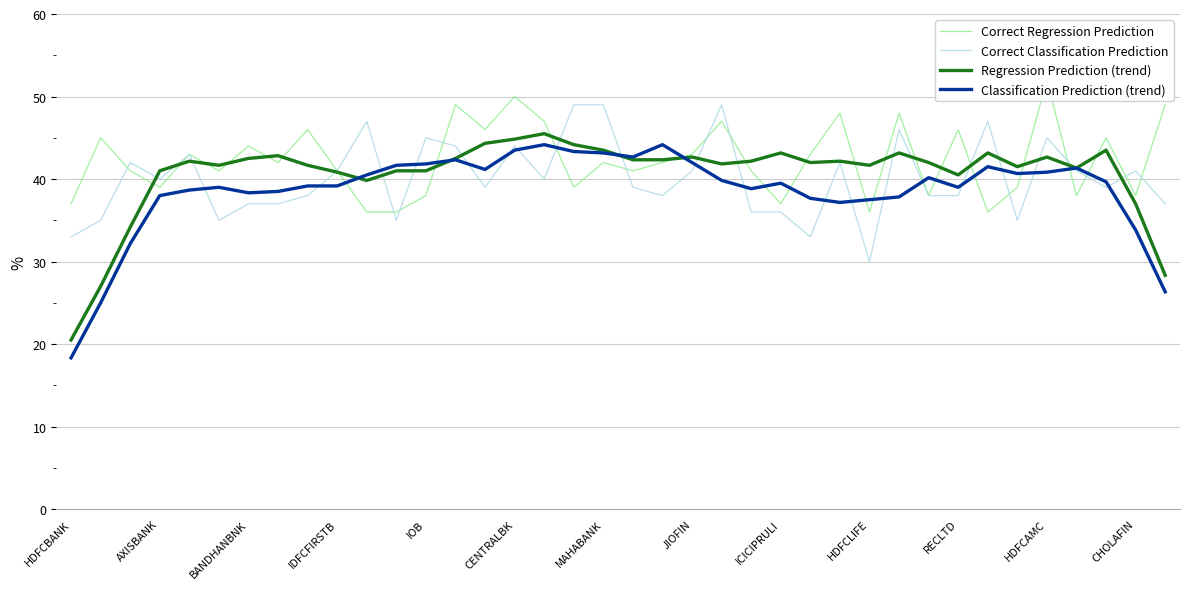

True or false: Classification Prediction (trend) has a value of 39.5 at ICICIPRULI.

True